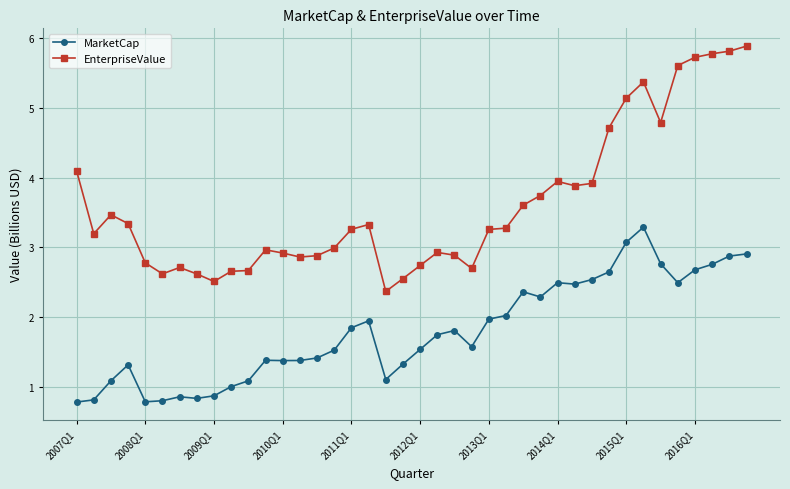

What is the maximum value for MarketCap?

3.3